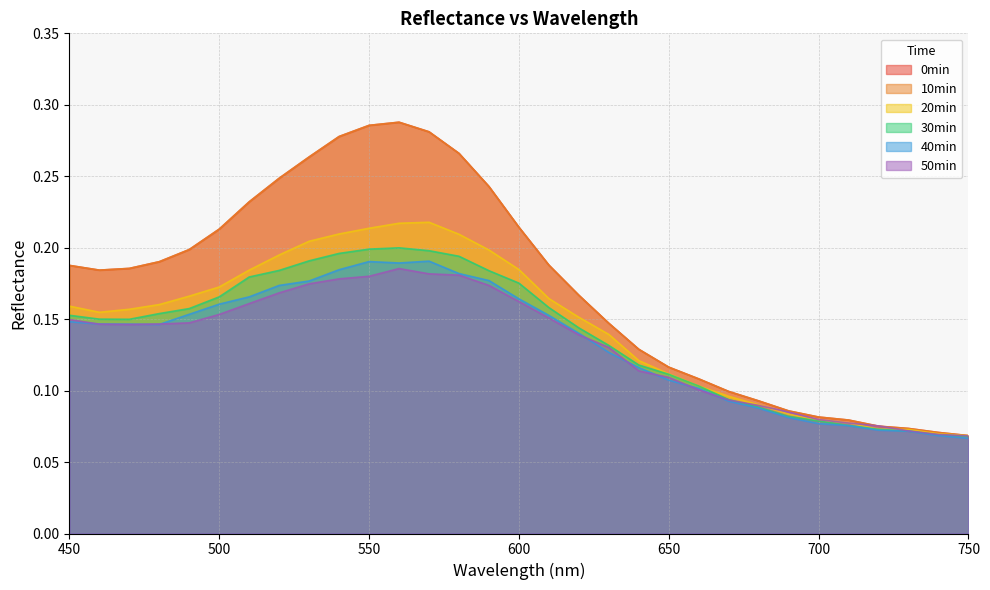

Which category has the lowest value across all series?

750